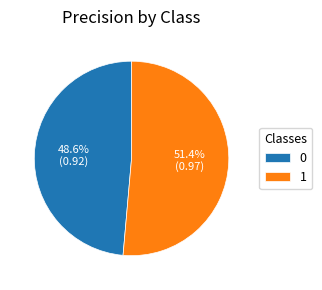

How many segments does this pie chart have?

2